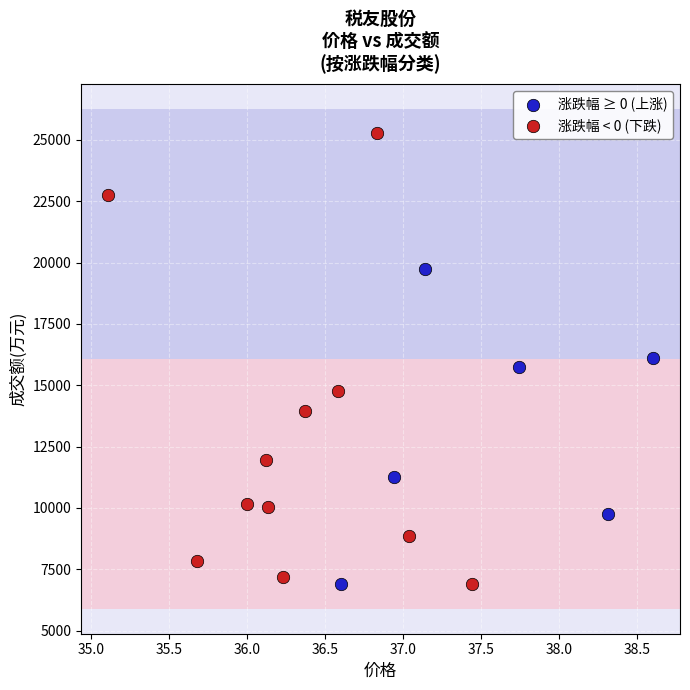

Which series has the widest spread of Y values?

涨跌幅 < 0 (下跌)